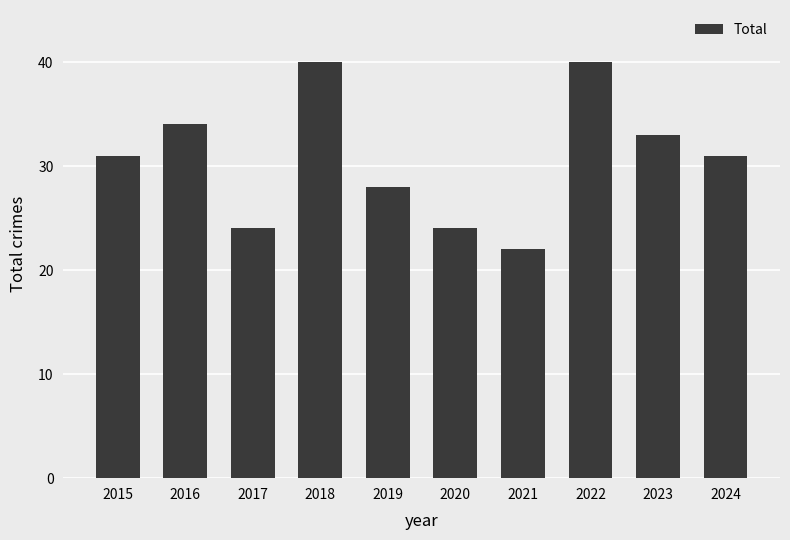

How many data points does each series have?

10